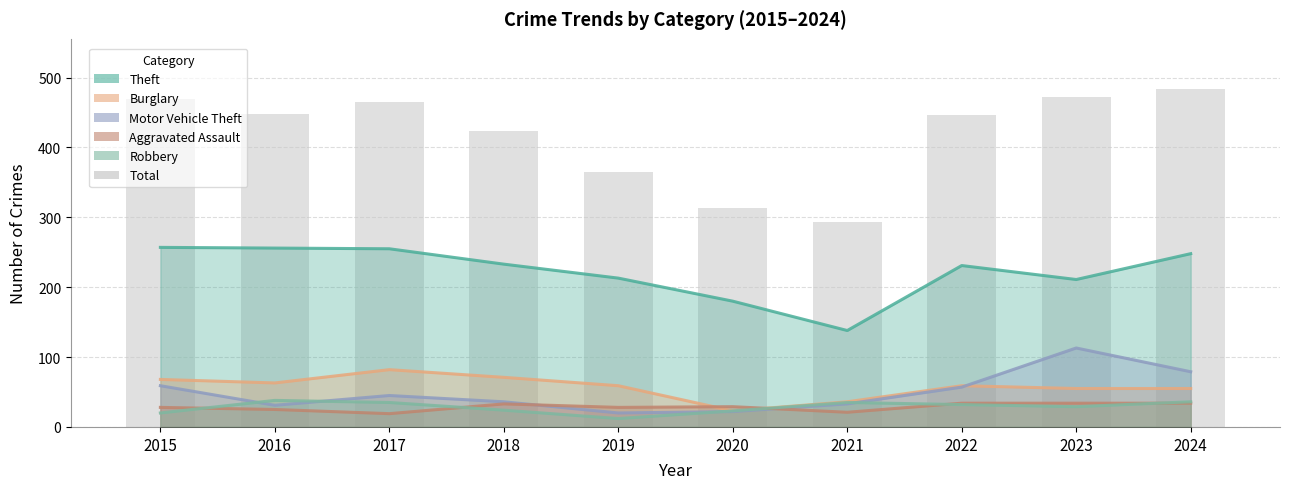

Reading left to right, what are all the values shown in this chart?

Theft: 257	256	255	233	213	180	138	231	211	248
Burglary: 68	63	82	71	59	23	36	59	55	55
Motor Vehicle Theft: 59	31	45	36	20	22	33	57	113	79
Aggravated Assault: 28	25	19	33	28	29	21	34	34	34
Robbery: 20	38	35	24	12	23	35	32	29	36
Total: 470	448	465	424	365	313	294	446	472	483